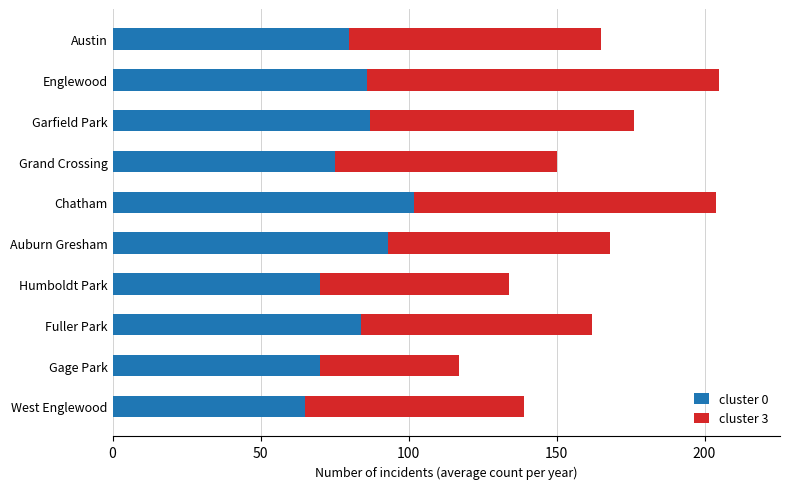

What is the total value across all series at Chatham?

204